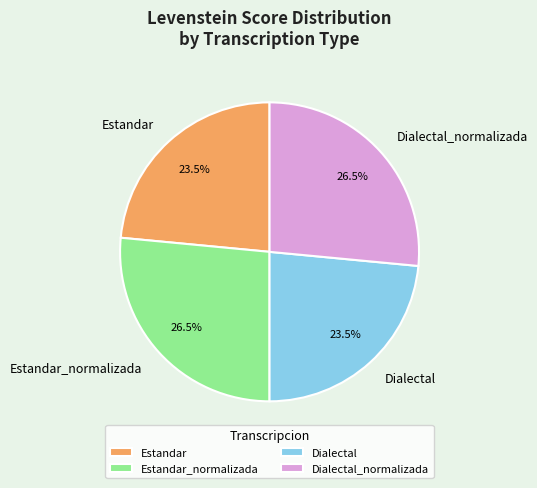

The Dialectal_normalizada slice represents 35% of the pie. True or false?

False